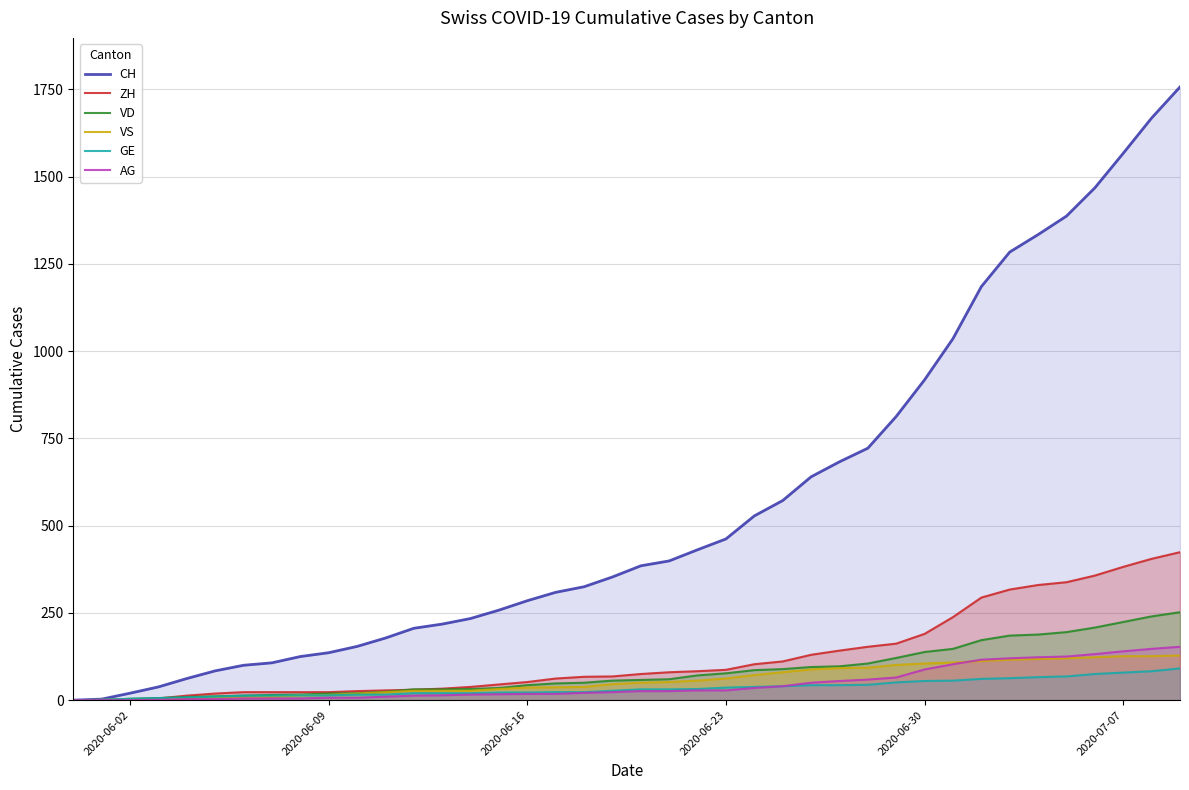

What is the difference between the maximum and minimum values in the GE series?

91